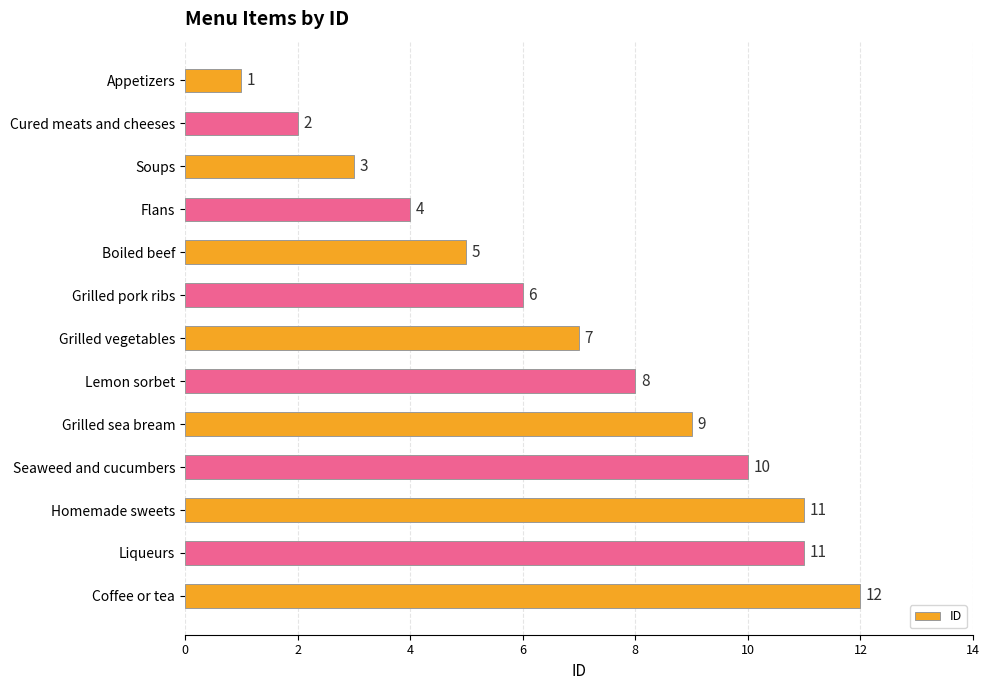

Which category has the highest value across all series?

Coffee or tea